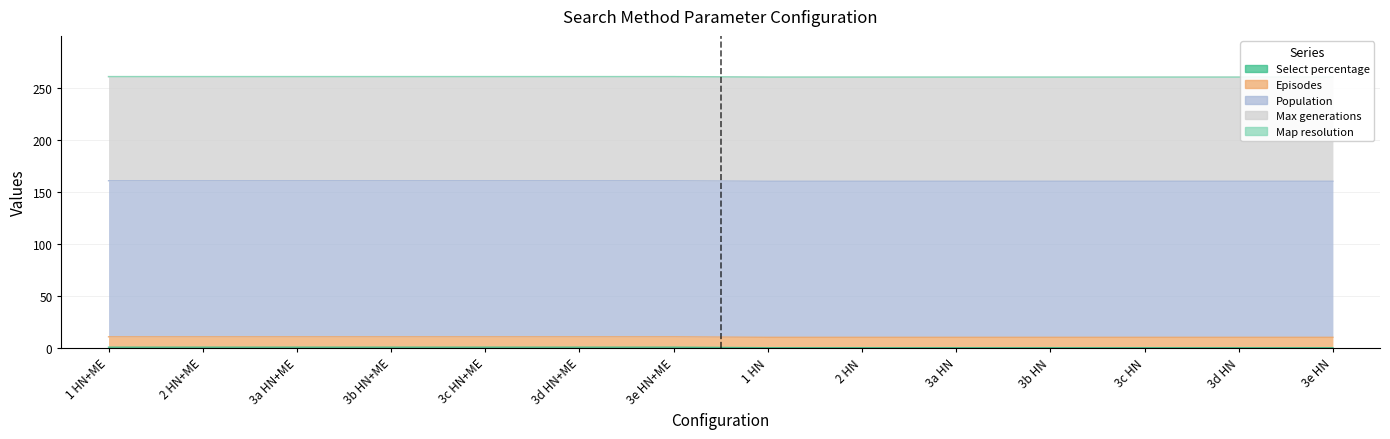

What is the minimum value for Population?

150.0